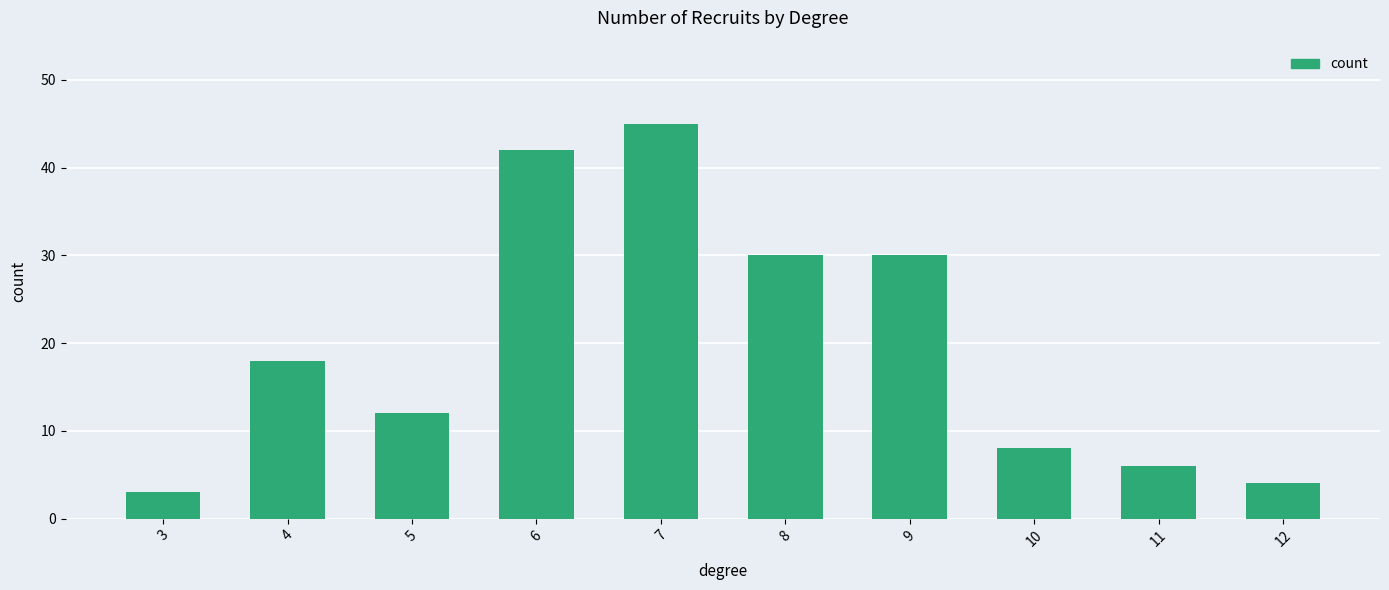

What is the sum of all values?

198